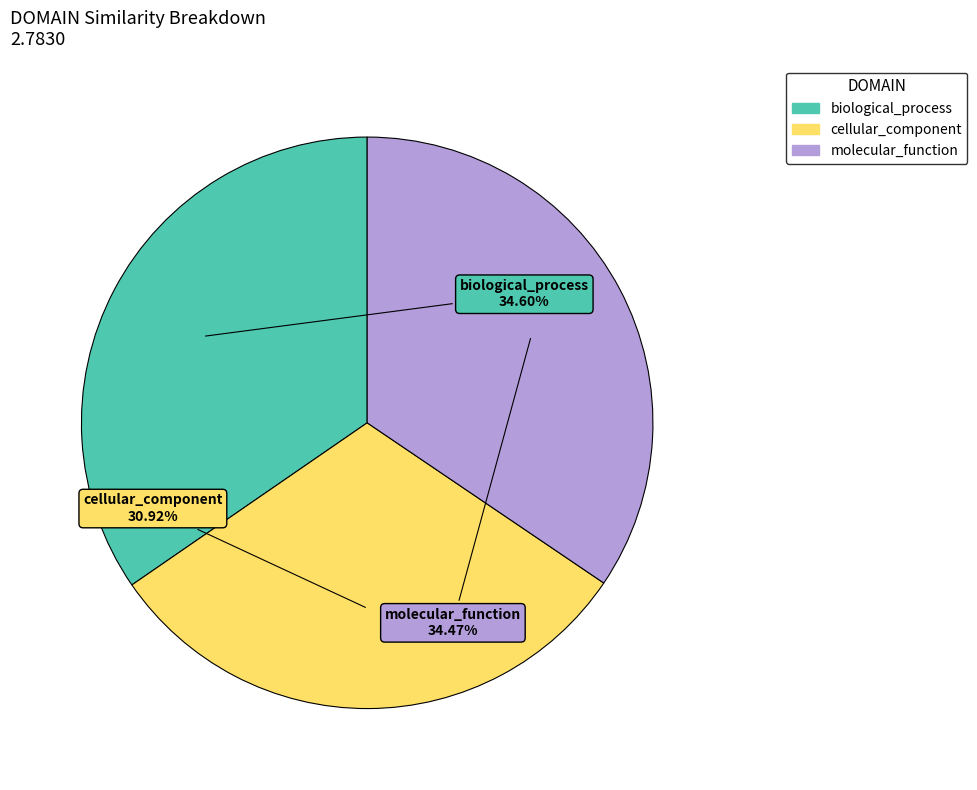

Does any single category account for the majority?

No